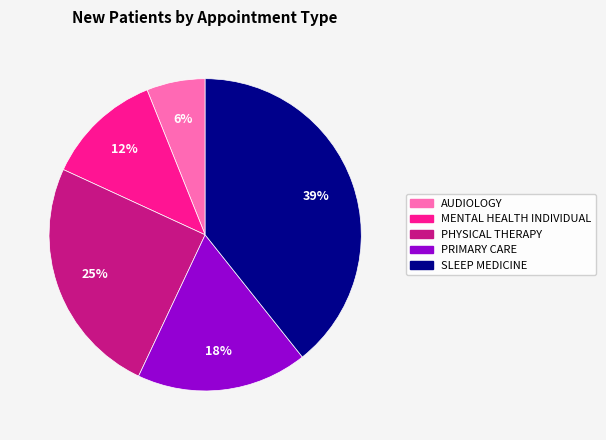

Is there a majority slice in this chart?

No